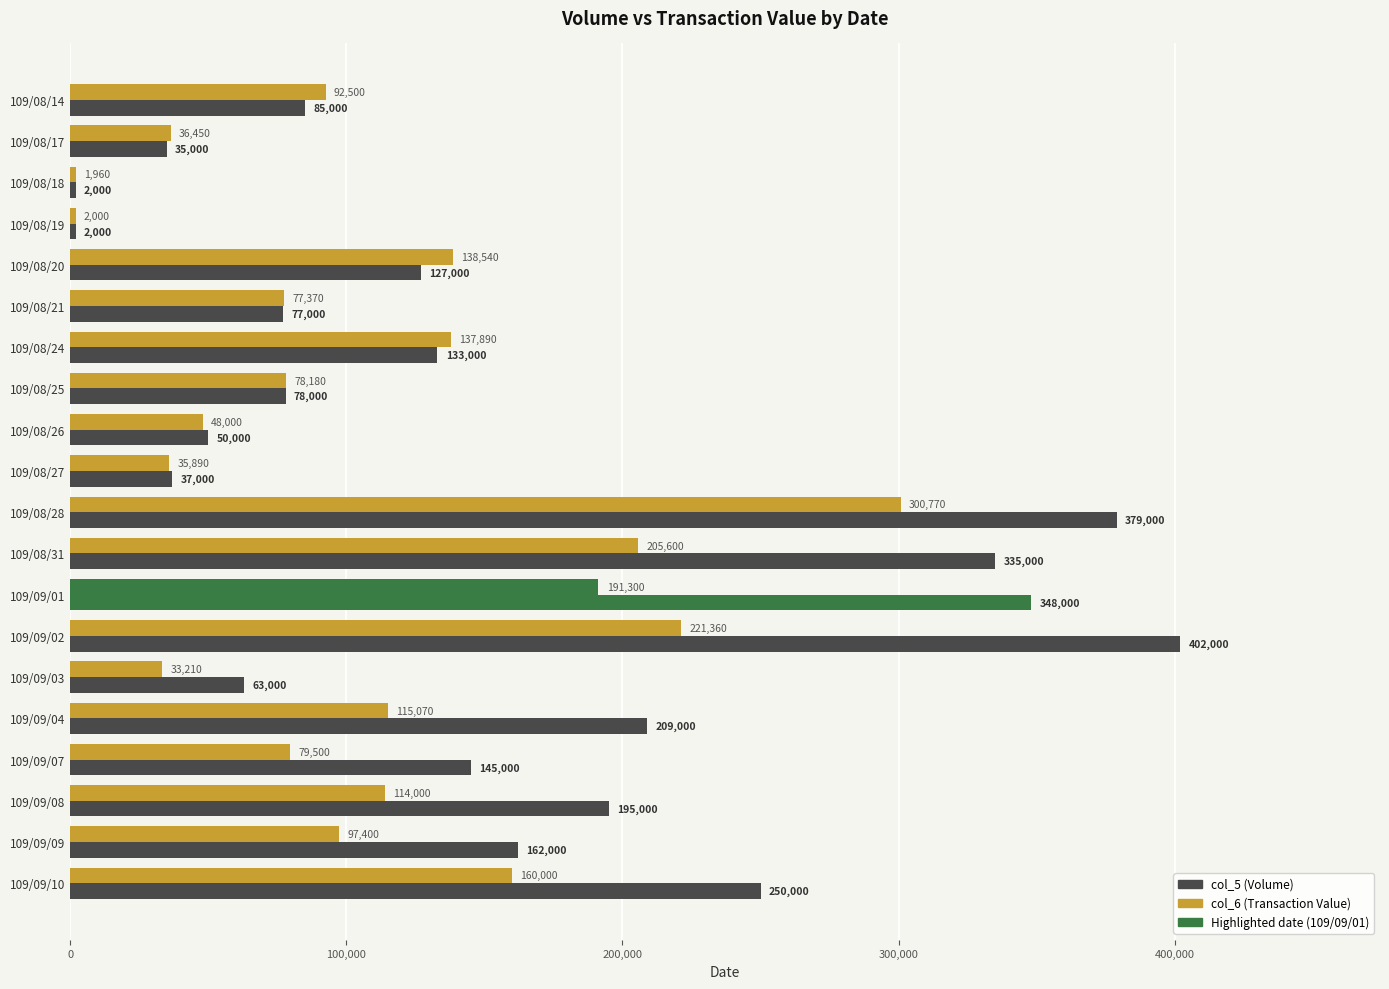

What is the sum of all col_6 (Transaction Value) values?

2166990